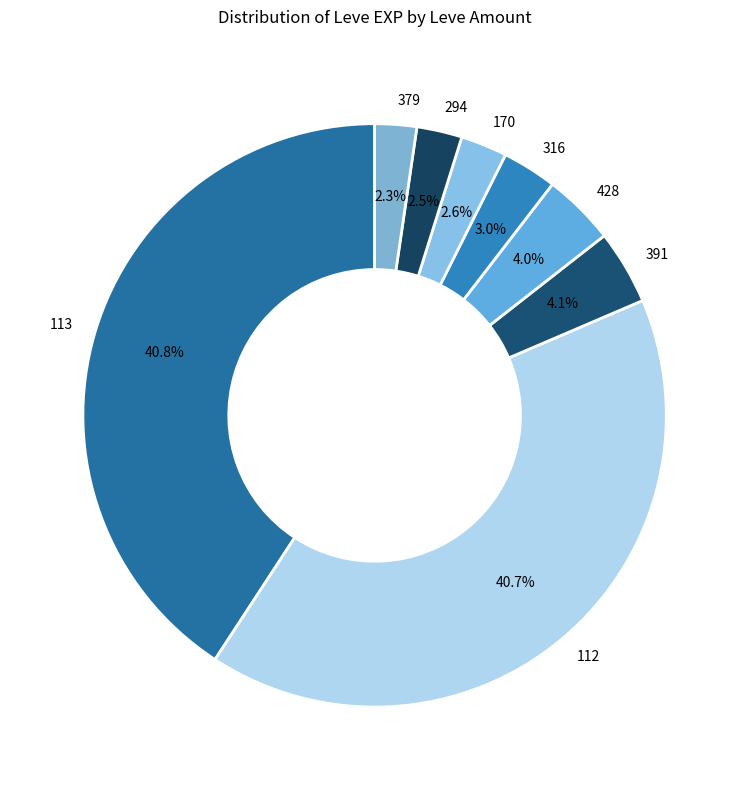

How many segments does this pie chart have?

8